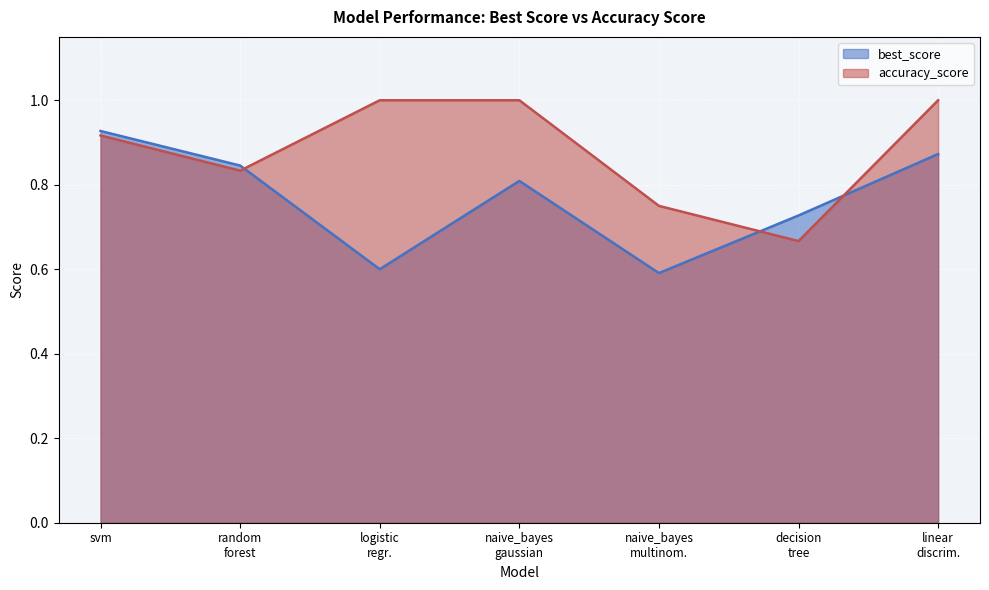

What is the value of the accuracy_score point at the 6th from the left?

0.7